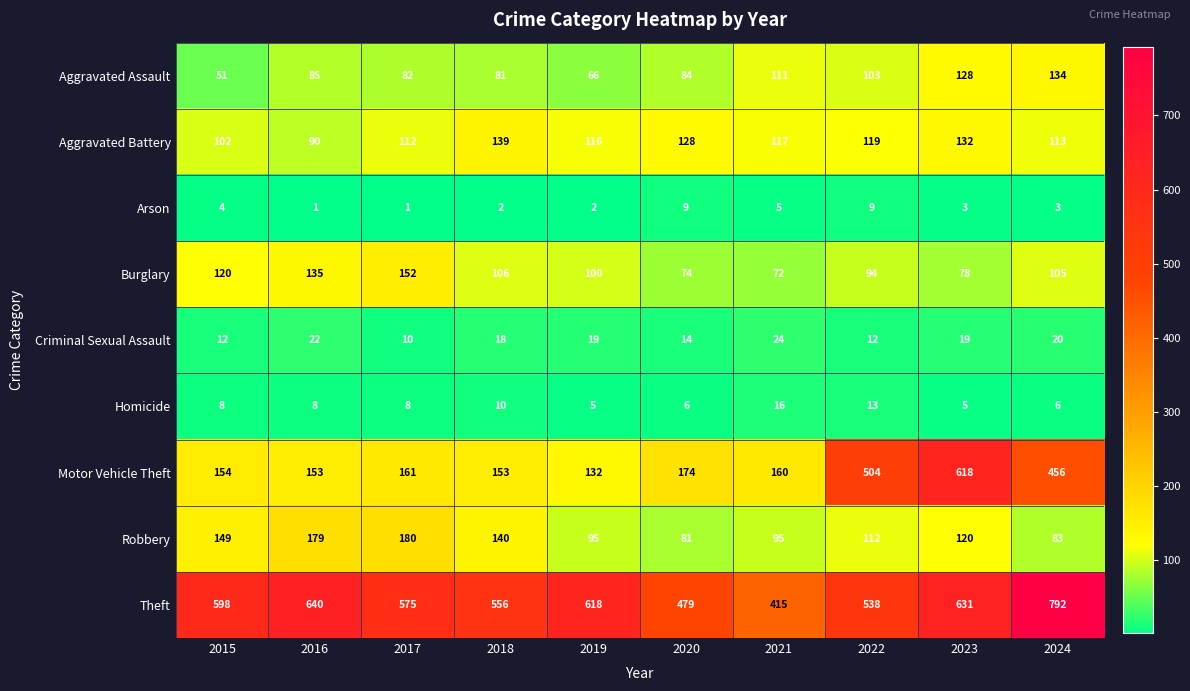

What is the spread (max minus min) of values at 2016?

639